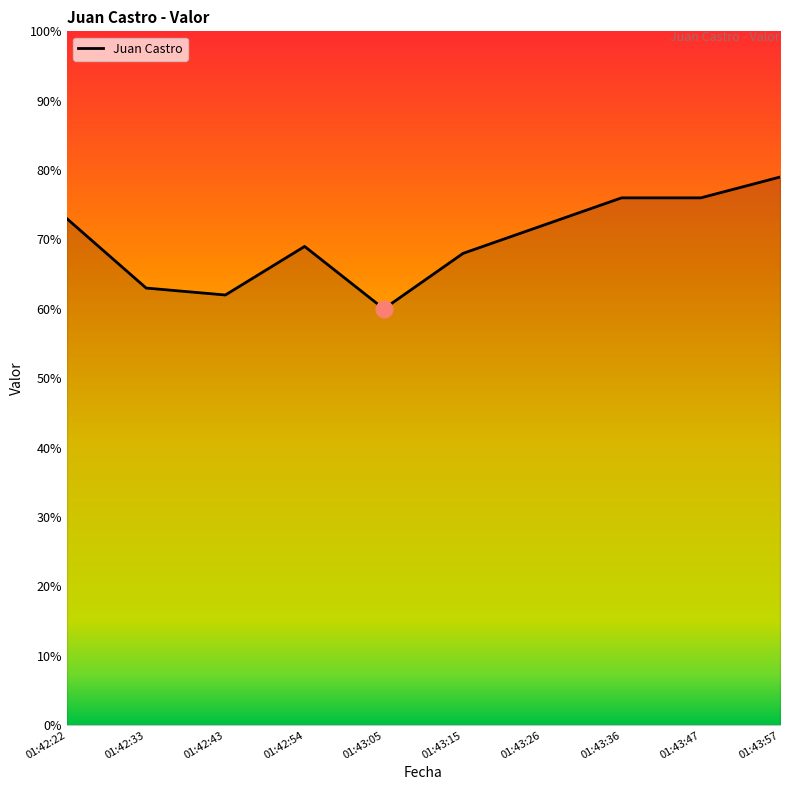

What is the change in value from 01:42:22 to 01:43:05?

-13